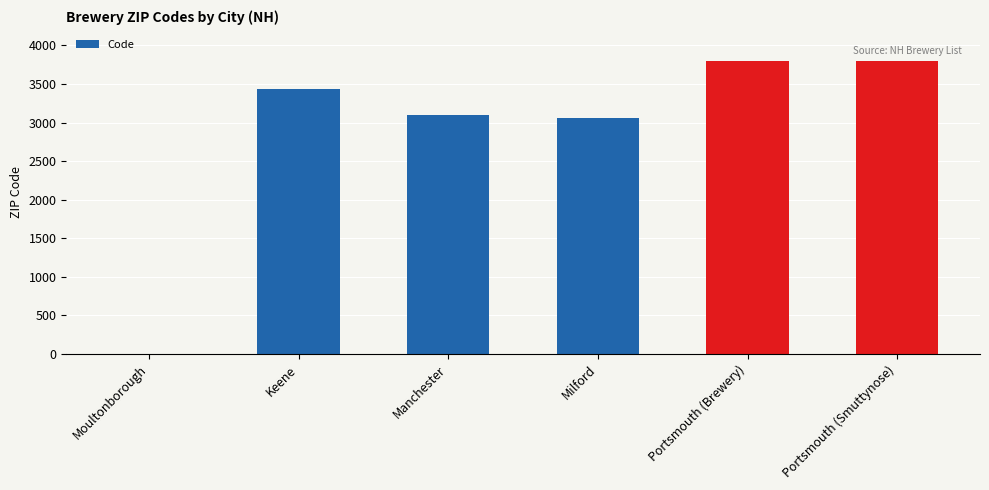

The value at Milford is 1531. True or false?

False